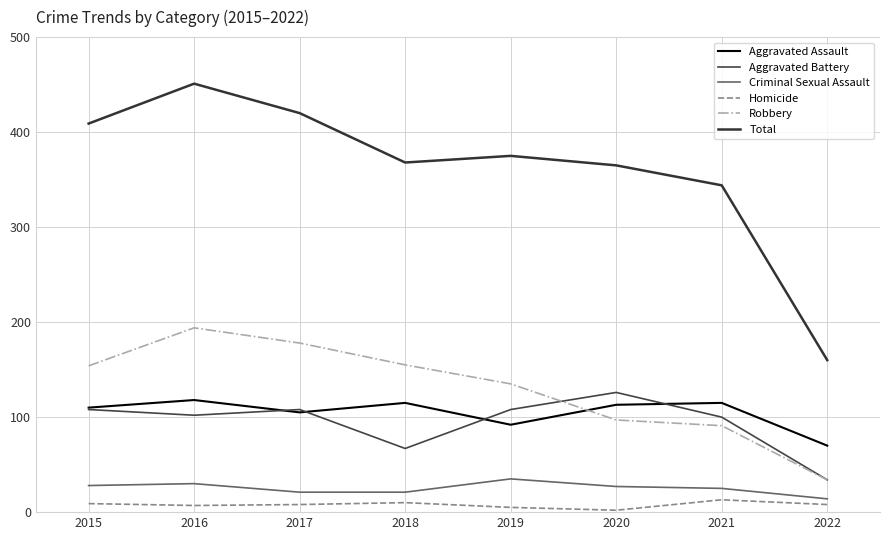

What is the sum of all Homicide values?

62